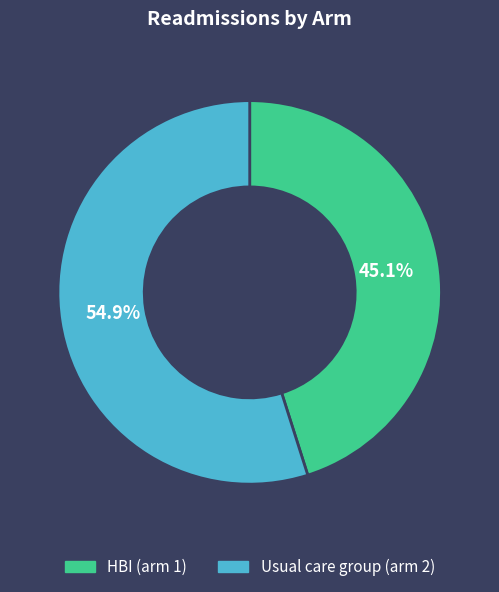

The Usual care group (arm 2) slice represents 55% of the pie. True or false?

True